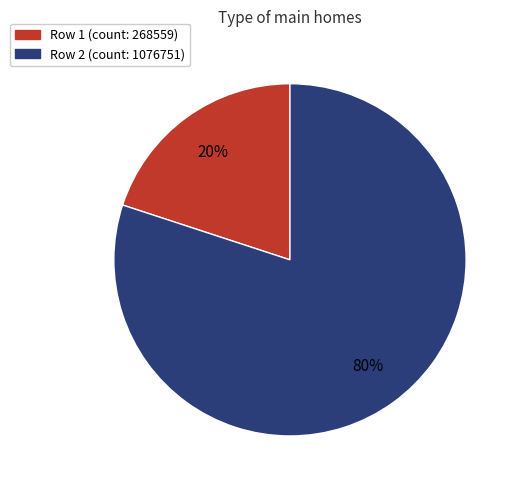

To the nearest percent, what percentage of the pie is Row 2 (count: 1076751)?

80%